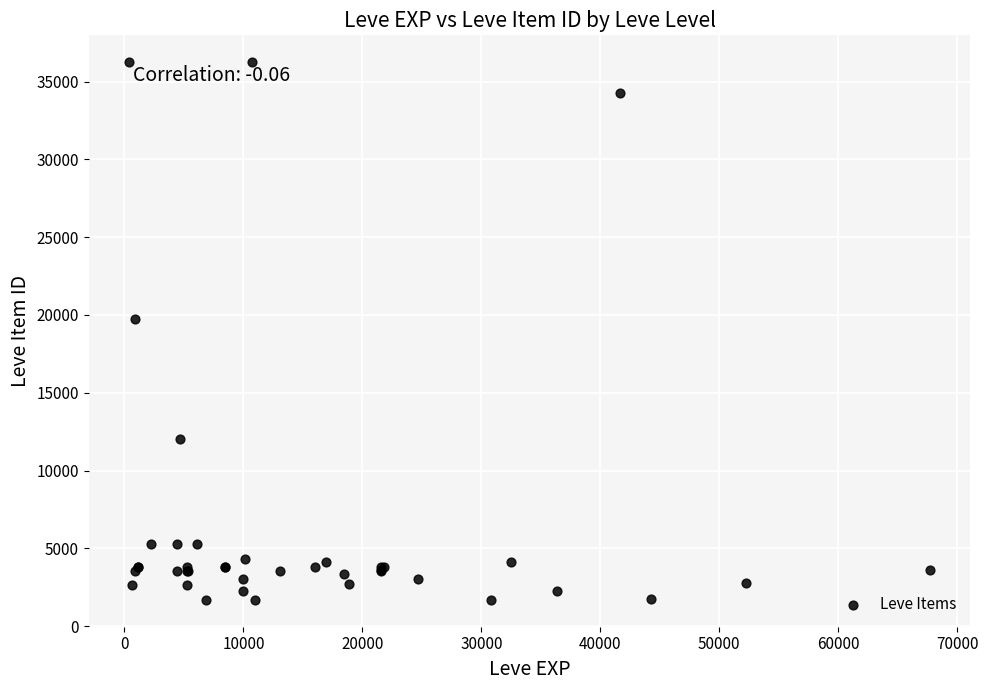

What Y value in the scatter plot is closest to 18967?

19744